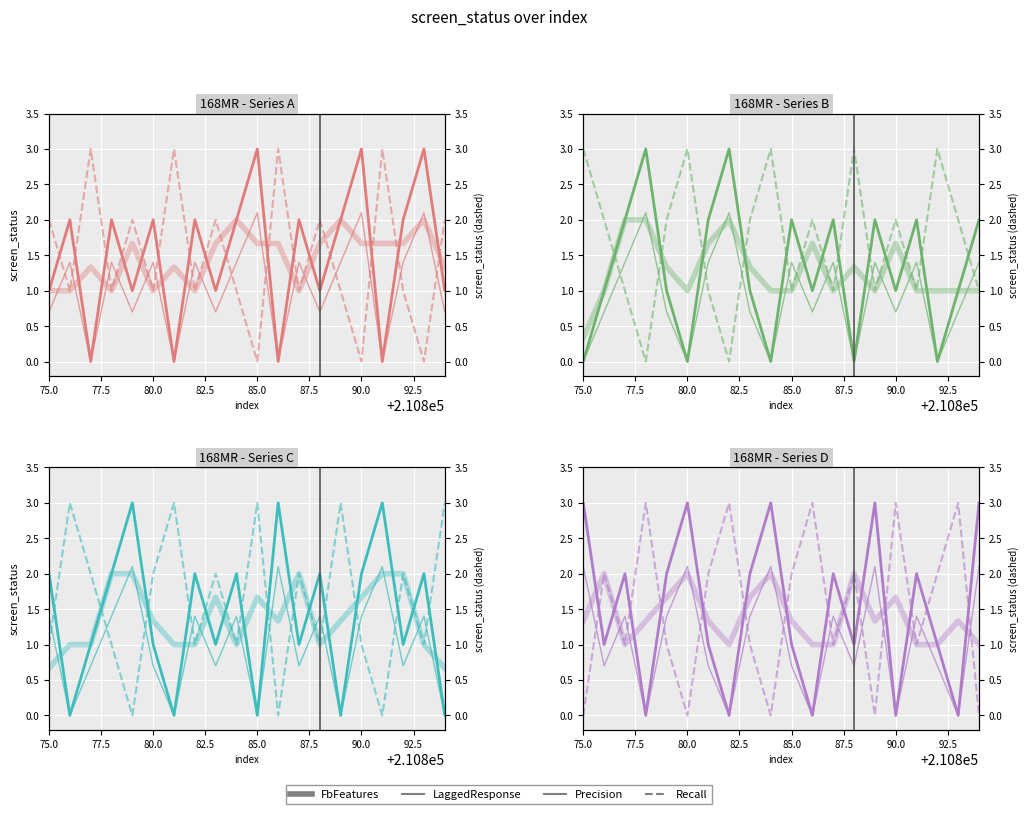

In Precision, how many points are lower than both neighbors (excluding endpoints)?

7